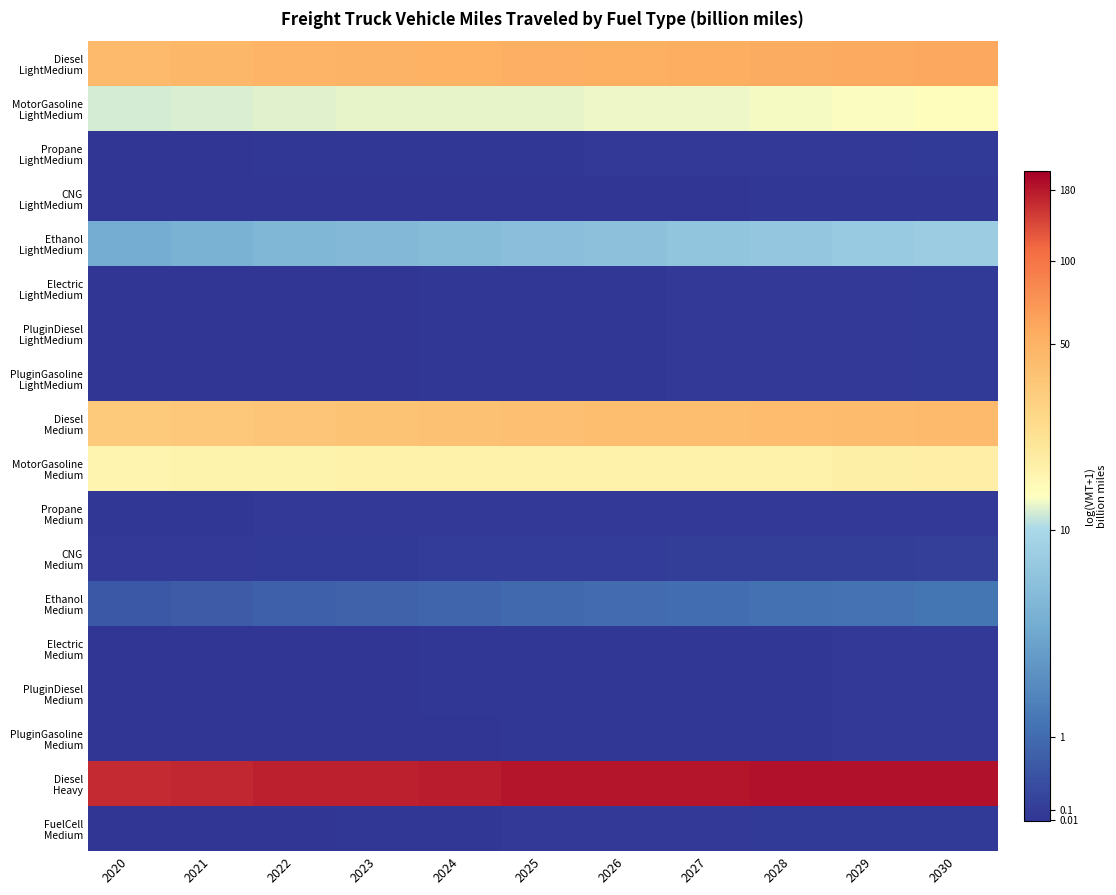

Between 2025 and 2026, which series saw the biggest shift?

Ethanol LightMedium